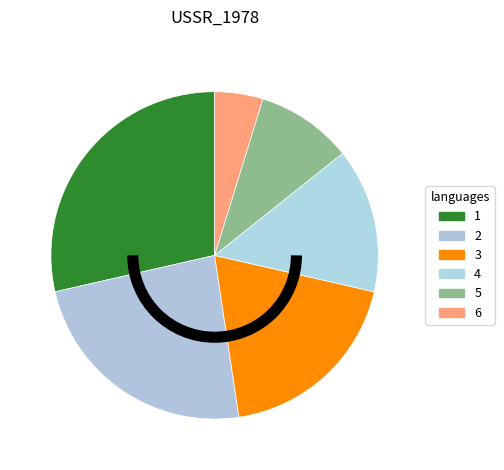

Count the number of slices in the pie.

6